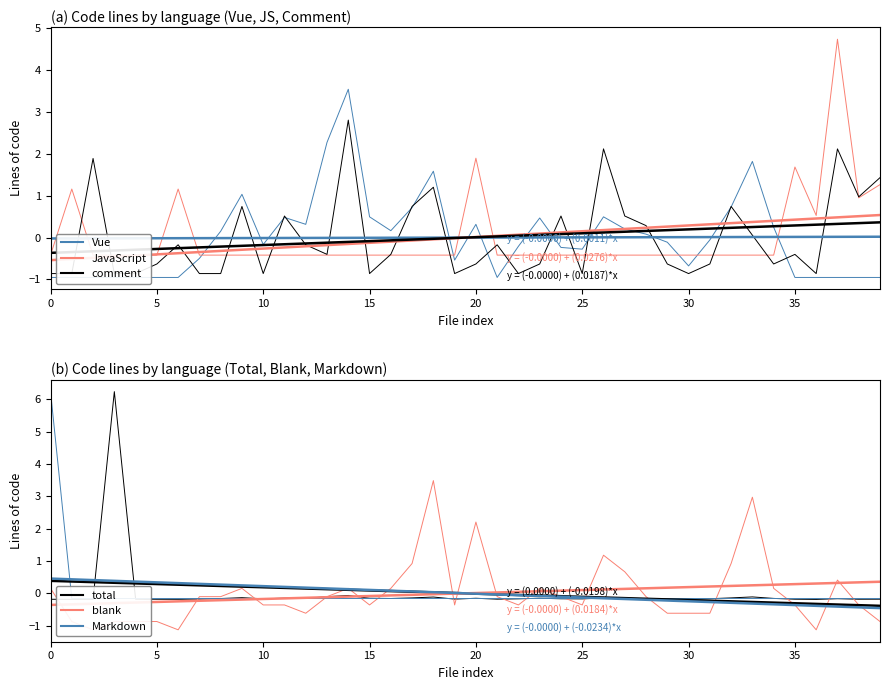

True or false: JavaScript and Vue cross at least once.

True